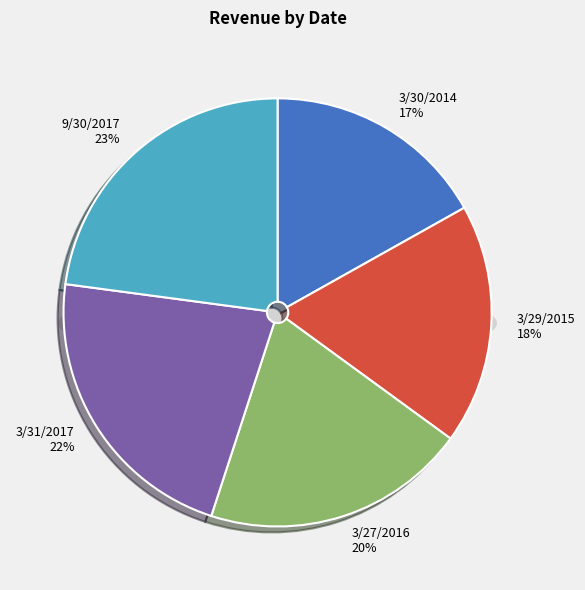

Rank the categories by value from lowest to highest.

3/30/2014, 3/29/2015, 3/27/2016, 3/31/2017, 9/30/2017